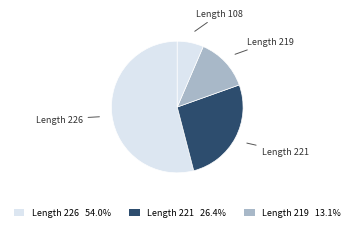

Which category has the smallest portion of the pie?

Length 108